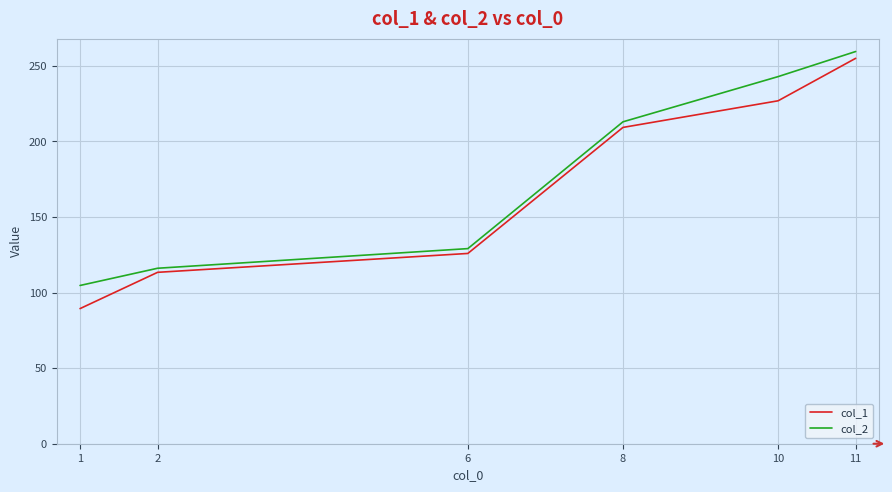

True or false: col_2 has a value of 213.0 at 8.

True